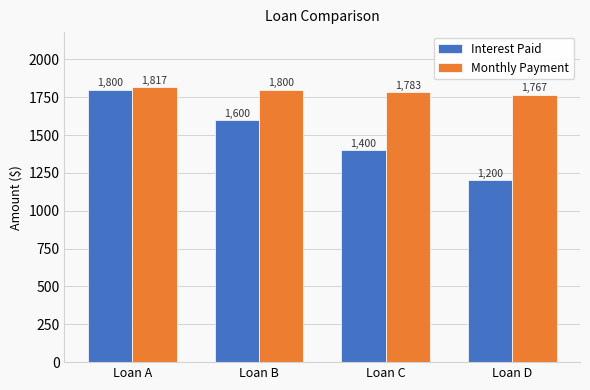

What is the lowest value of the Interest Paid series?

1200.0